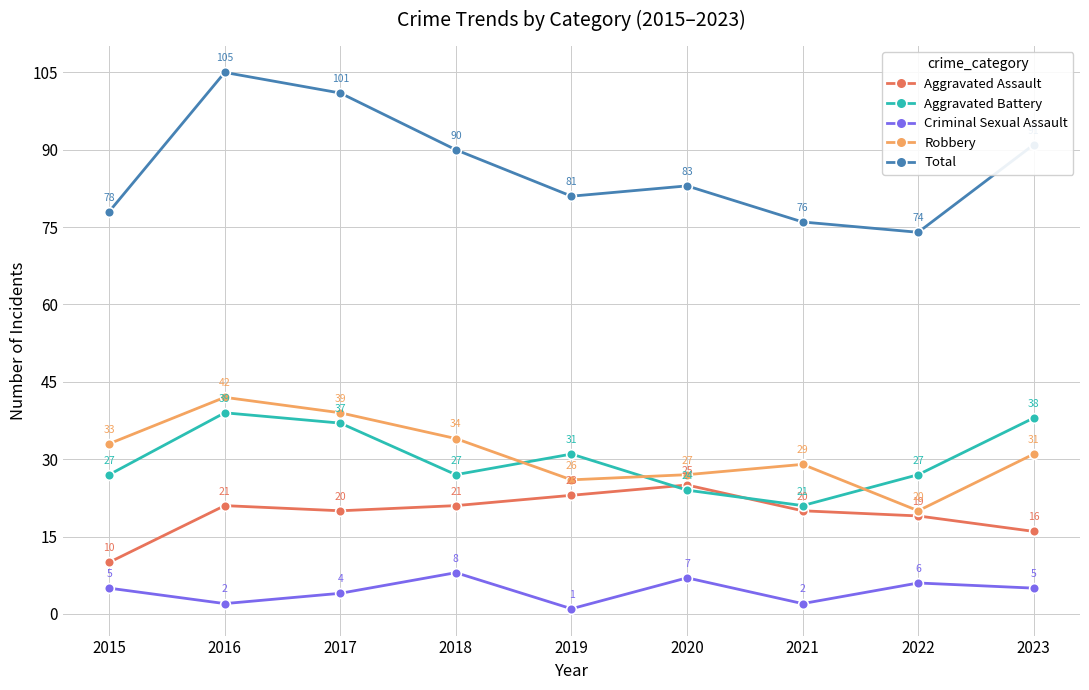

Which series ends up on top after the final intersection of Robbery and Aggravated Battery?

Aggravated Battery